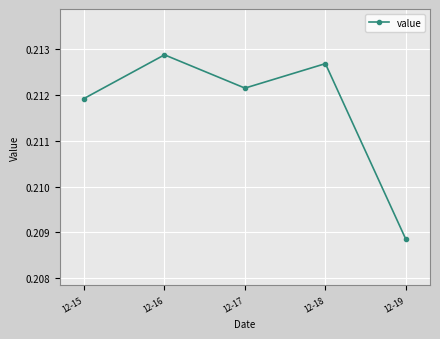

Which category has the lowest value across all series?

12-19